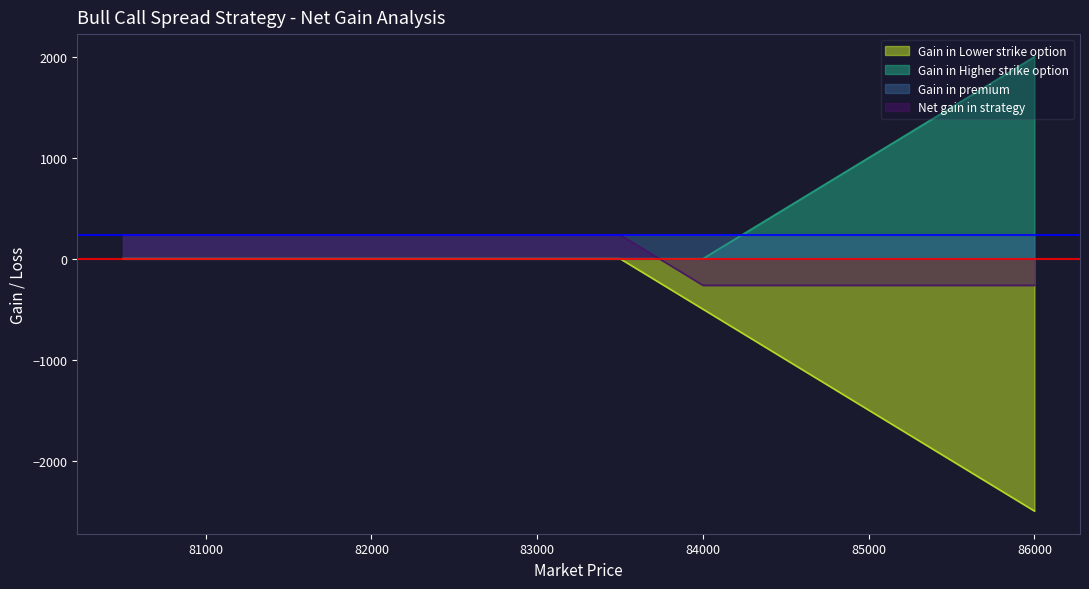

What is the difference between the maximum and minimum values in the Gain in Lower strike option series?

2500.0